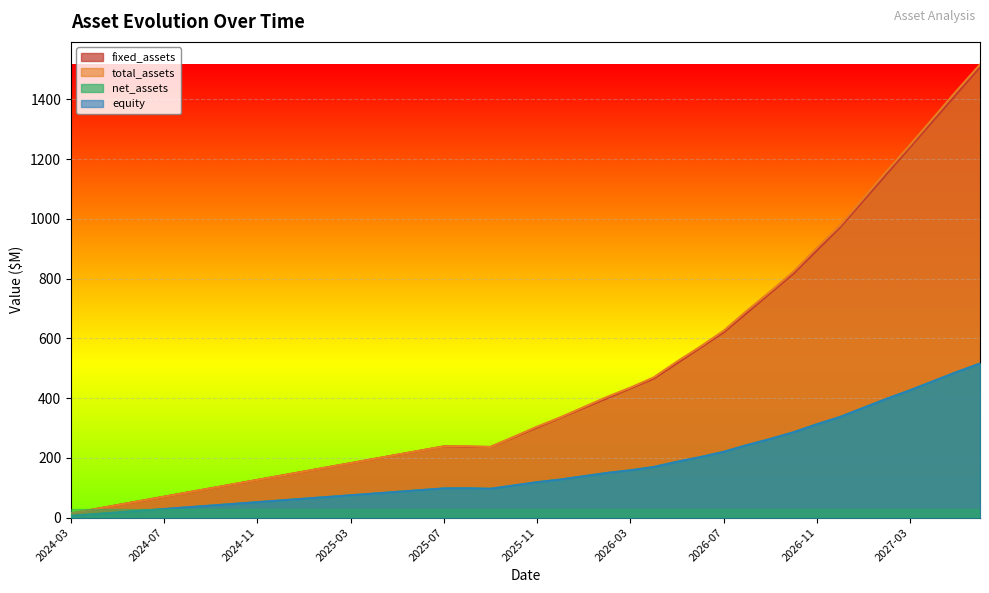

True or false: net_assets and fixed_assets intersect in this chart.

False